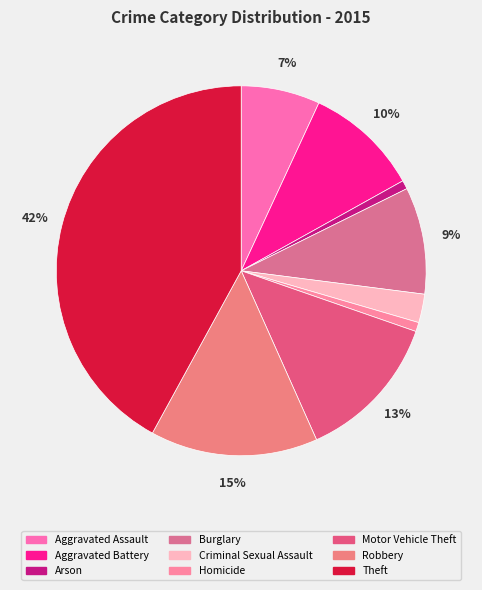

To the nearest percent, what percentage of the pie is Criminal Sexual Assault?

2%